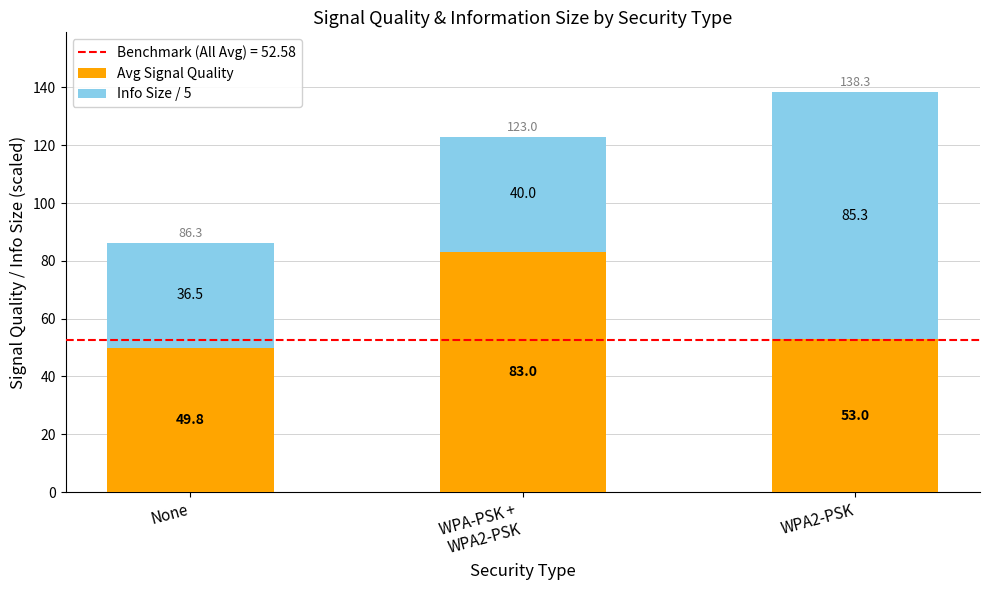

At which label is Avg Signal Quality closest to 66?

WPA2-PSK